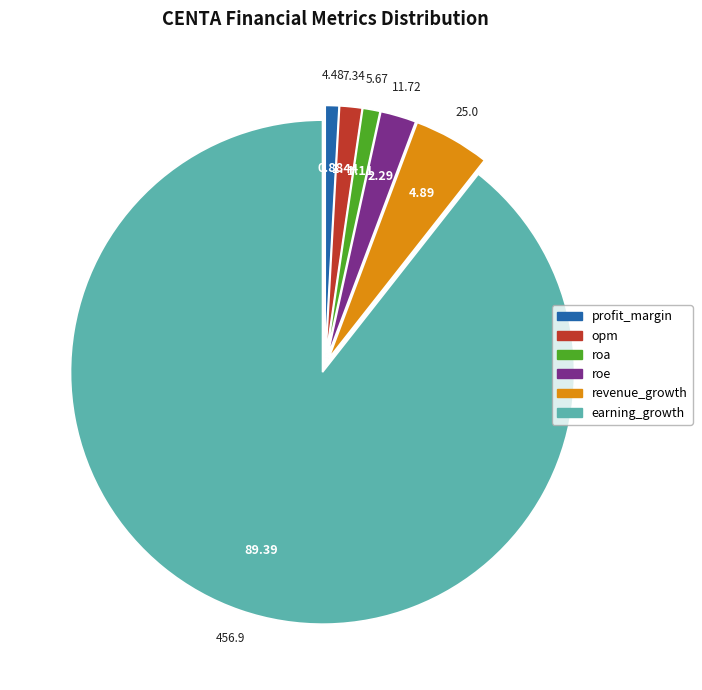

Which category has the biggest portion of the pie?

earning_growth